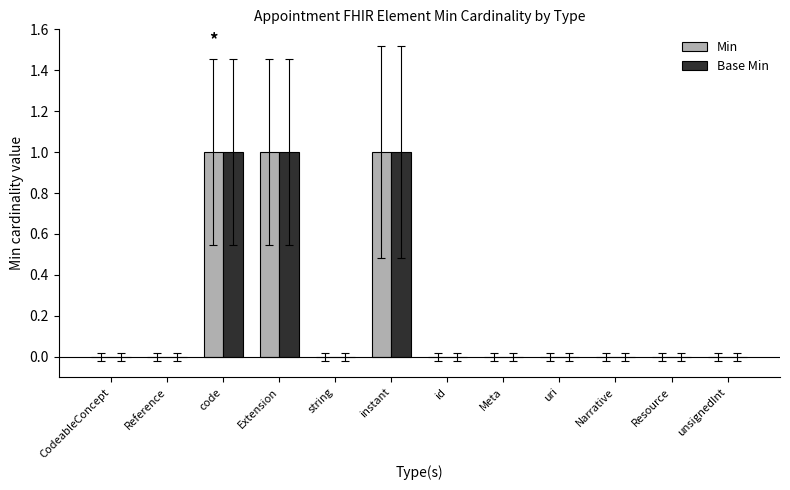

What is the sum of all Base Min values?

3